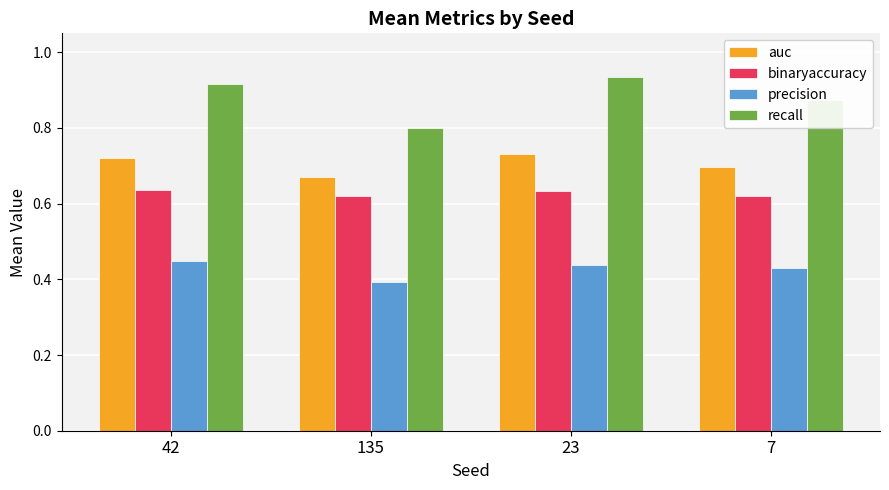

Which series has the largest range (max minus min)?

recall